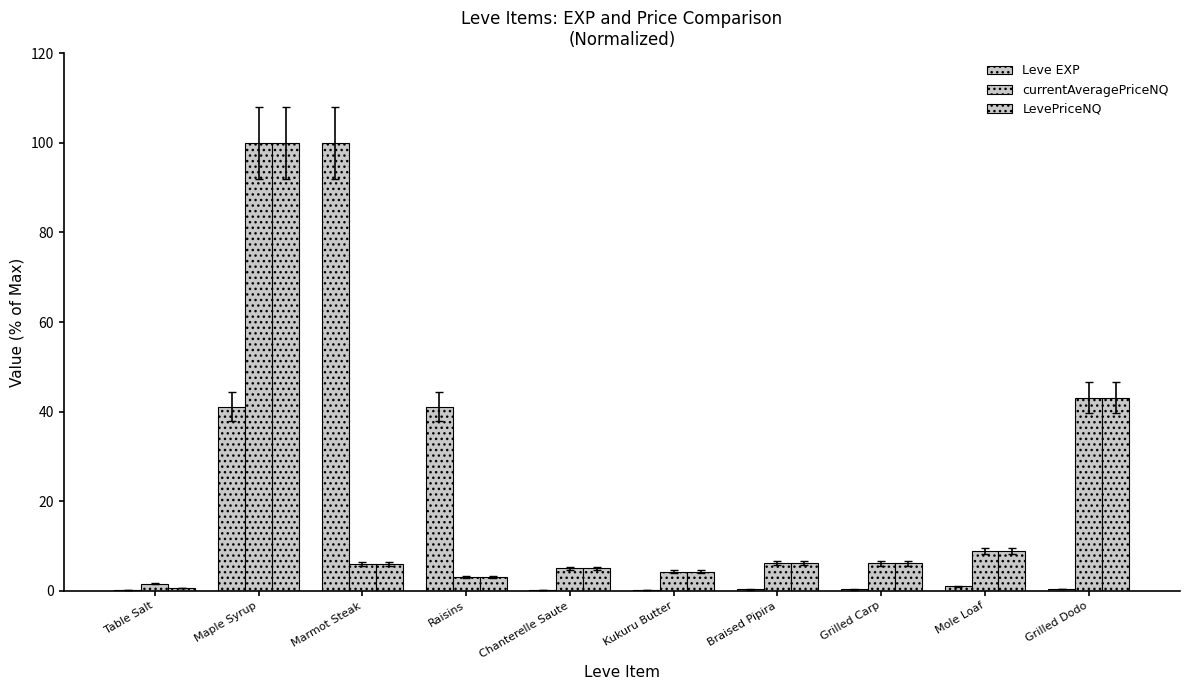

The currentAveragePriceNQ series shows 1.5 at Marmot Steak. True or false?

False